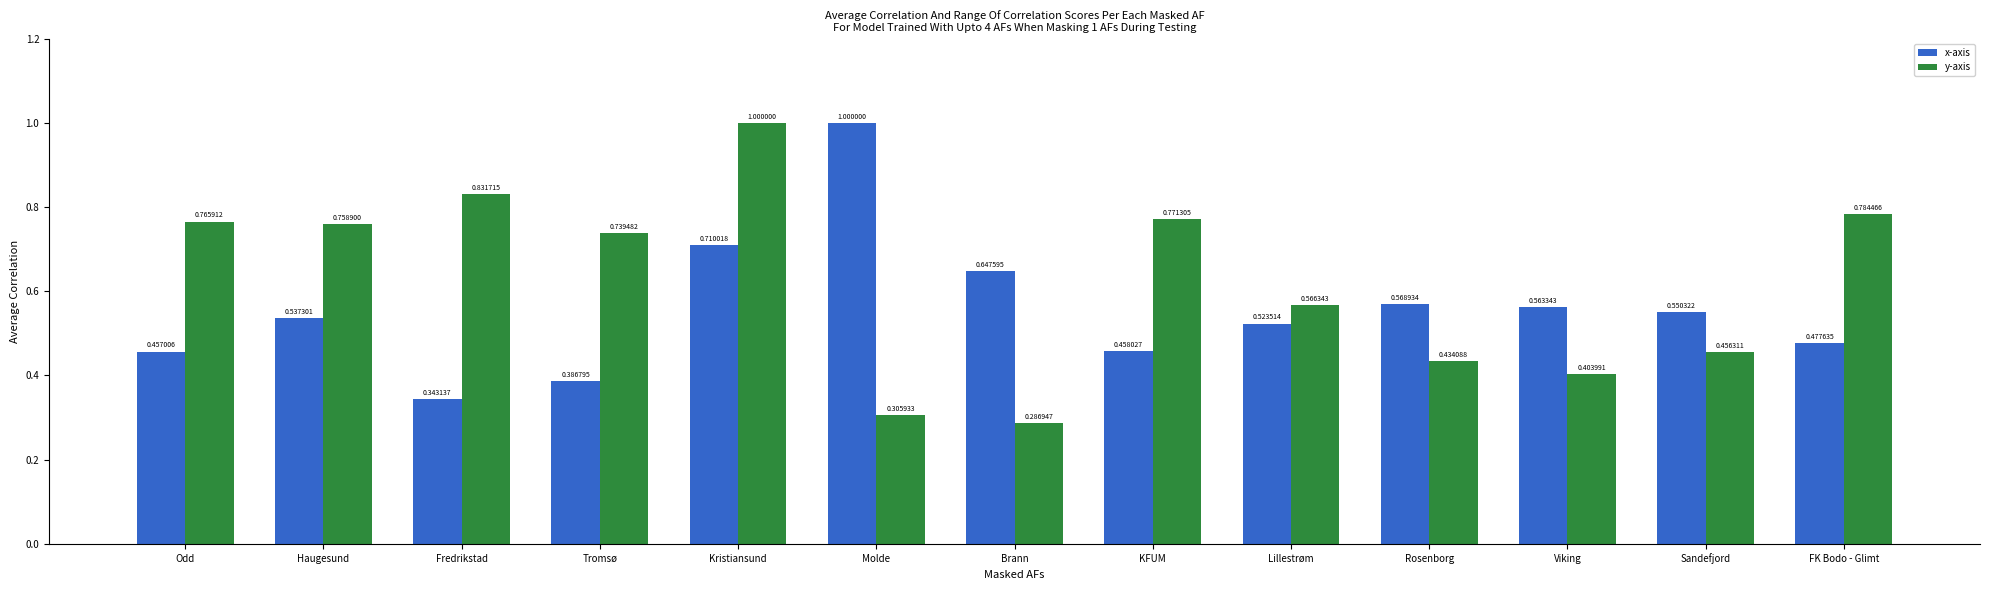

Which series has the widest spread of values?

y-axis